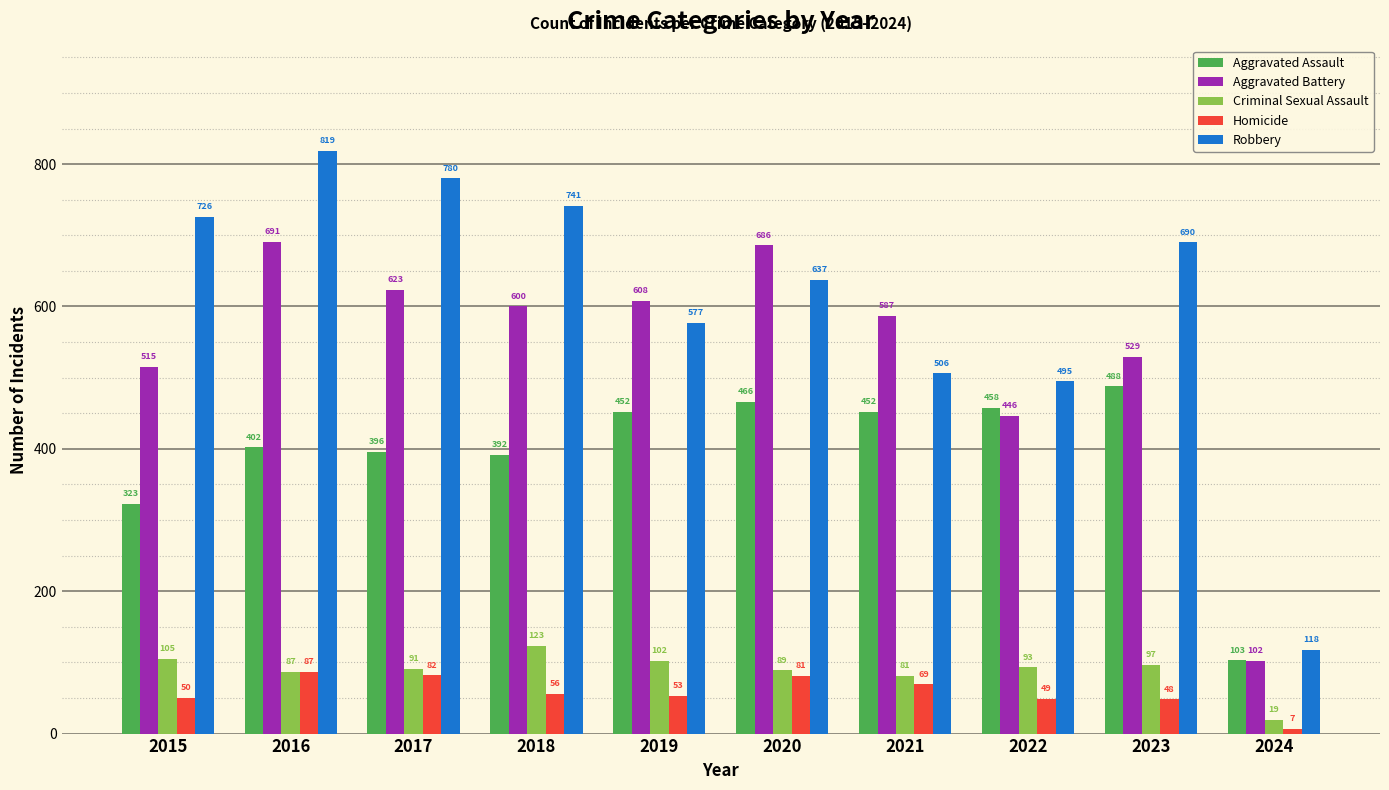

Where is Robbery nearest to the value 468?

2022